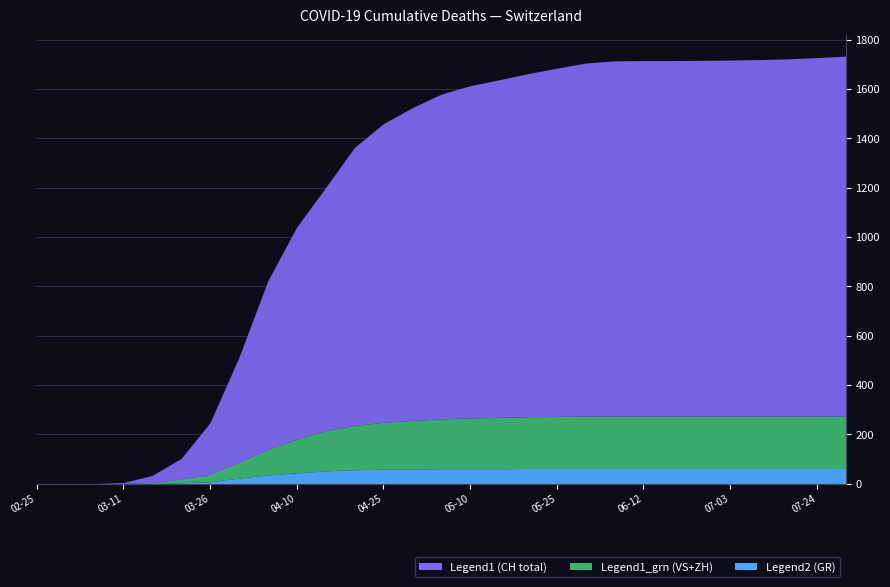

True or false: CH has more than 1 interior local peaks.

False